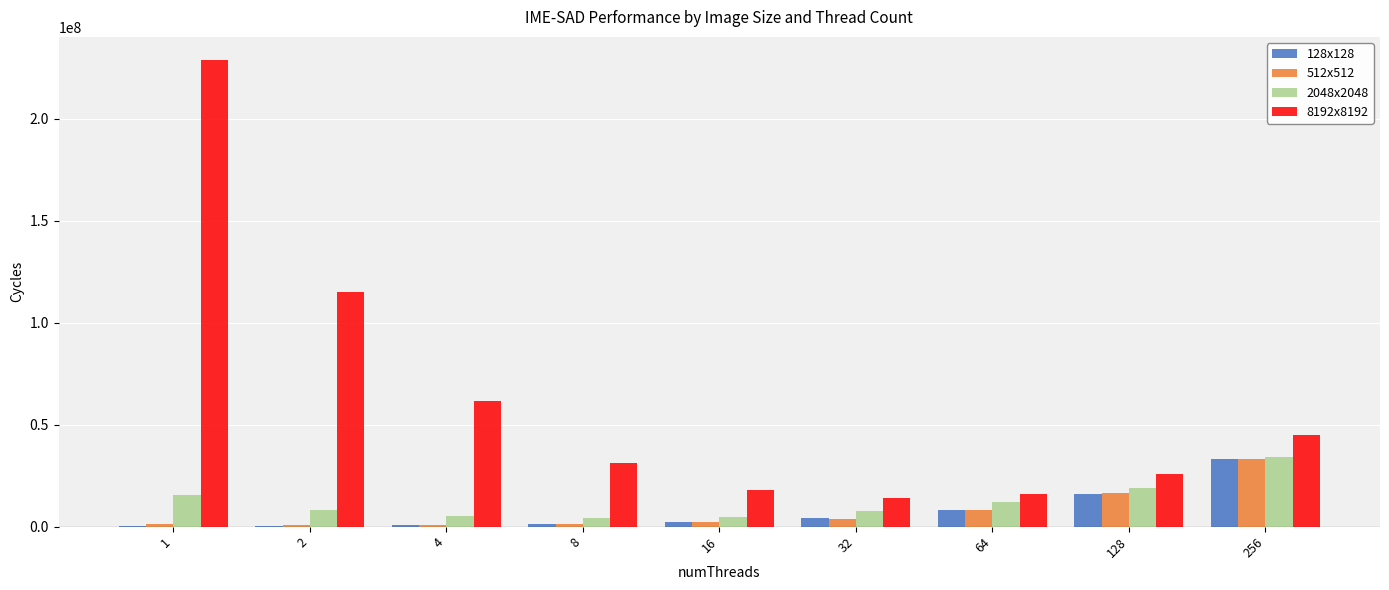

Which series has the largest total across all categories?

8192x8192